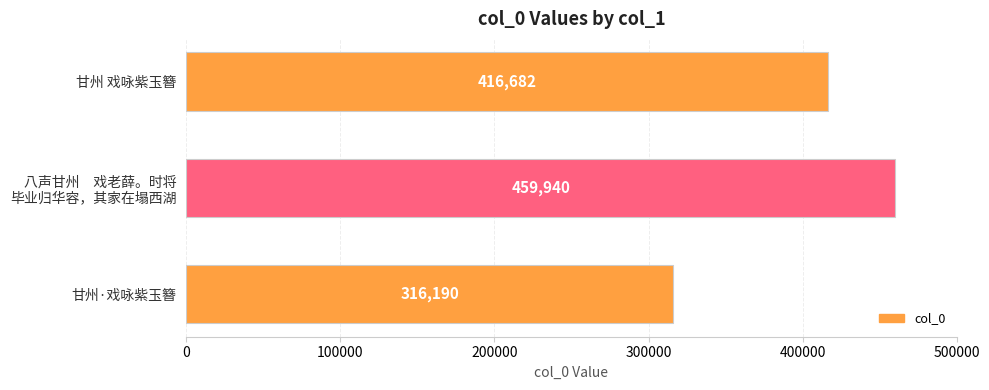

What is the average value?

397604